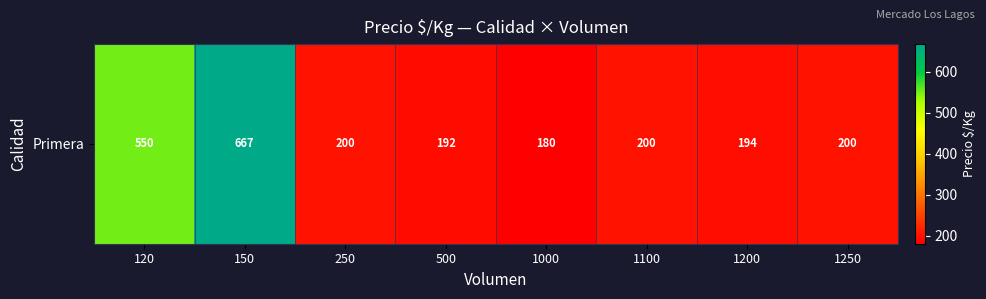

Reading left to right, list all the values displayed in this chart.

120=550.0	150=667.0	250=200.0	500=192.1	1000=180.0	1100=200.0	1200=194.4	1250=200.0